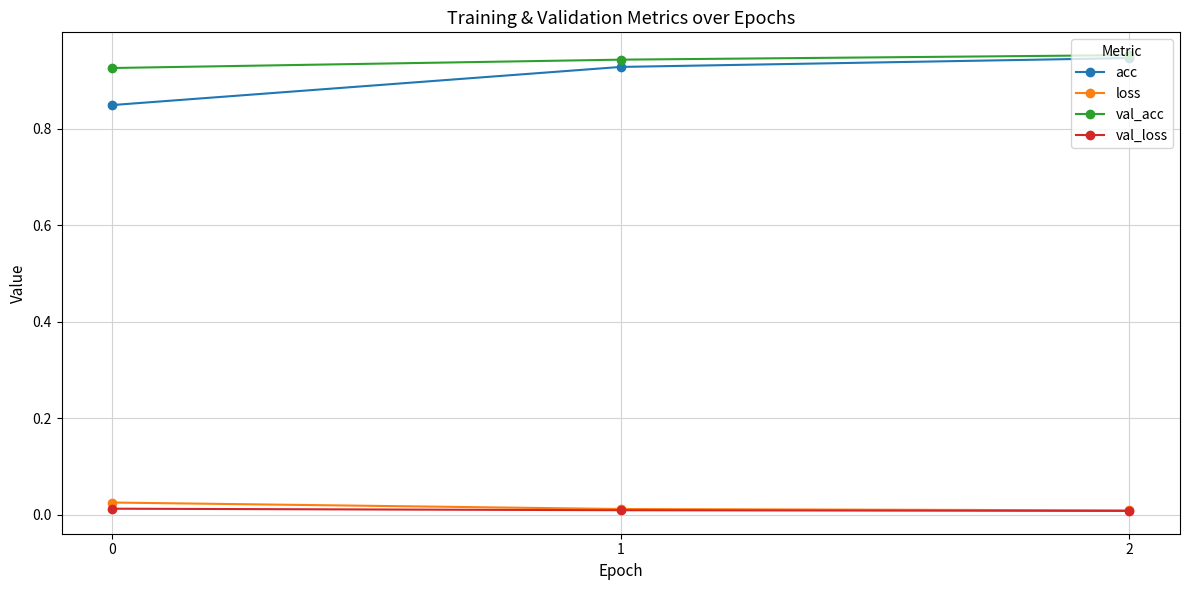

What are all the series names shown in the legend?

acc, loss, val_acc, val_loss